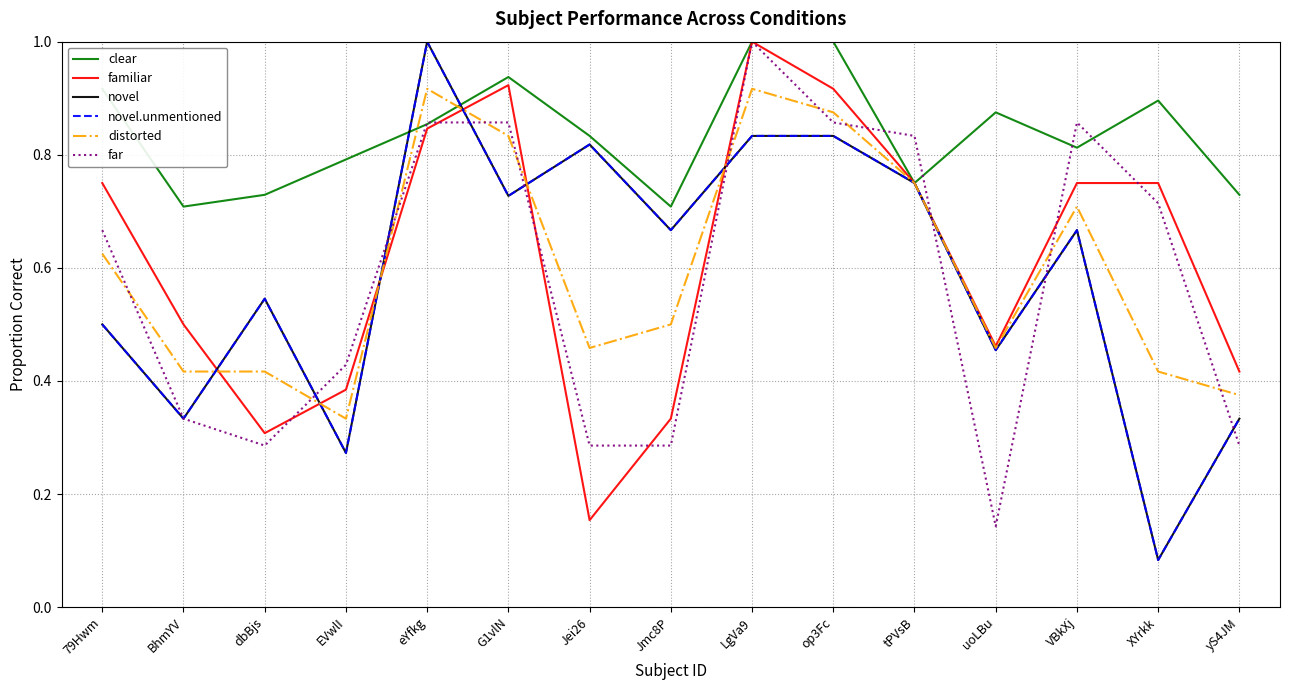

Reading left to right, extract all data points from this chart.

clear: 79Hwm=0.9	BhmYV=0.7	dbBjs=0.7	EVwlI=0.8	eYfkg=0.9	G1vlN=0.9	Jei26=0.8	Jmc8P=0.7	LgVa9=1.0	op3Fc=1.0	tPVsB=0.8	uoLBu=0.9	VBkXj=0.8	XYrkk=0.9	yS4JM=0.7
familiar: 79Hwm=0.8	BhmYV=0.5	dbBjs=0.3	EVwlI=0.4	eYfkg=0.8	G1vlN=0.9	Jei26=0.2	Jmc8P=0.3	LgVa9=1.0	op3Fc=0.9	tPVsB=0.8	uoLBu=0.5	VBkXj=0.8	XYrkk=0.8	yS4JM=0.4
novel: 79Hwm=0.5	BhmYV=0.3	dbBjs=0.5	EVwlI=0.3	eYfkg=1.0	G1vlN=0.7	Jei26=0.8	Jmc8P=0.7	LgVa9=0.8	op3Fc=0.8	tPVsB=0.8	uoLBu=0.5	VBkXj=0.7	XYrkk=0.1	yS4JM=0.3
novel.unmentioned: 79Hwm=0.5	BhmYV=0.3	dbBjs=0.5	EVwlI=0.3	eYfkg=1.0	G1vlN=0.7	Jei26=0.8	Jmc8P=0.7	LgVa9=0.8	op3Fc=0.8	tPVsB=0.8	uoLBu=0.5	VBkXj=0.7	XYrkk=0.1	yS4JM=0.3
distorted: 79Hwm=0.6	BhmYV=0.4	dbBjs=0.4	EVwlI=0.3	eYfkg=0.9	G1vlN=0.8	Jei26=0.5	Jmc8P=0.5	LgVa9=0.9	op3Fc=0.9	tPVsB=0.8	uoLBu=0.5	VBkXj=0.7	XYrkk=0.4	yS4JM=0.4
far: 79Hwm=0.7	BhmYV=0.3	dbBjs=0.3	EVwlI=0.4	eYfkg=0.9	G1vlN=0.9	Jei26=0.3	Jmc8P=0.3	LgVa9=1.0	op3Fc=0.9	tPVsB=0.8	uoLBu=0.1	VBkXj=0.9	XYrkk=0.7	yS4JM=0.3